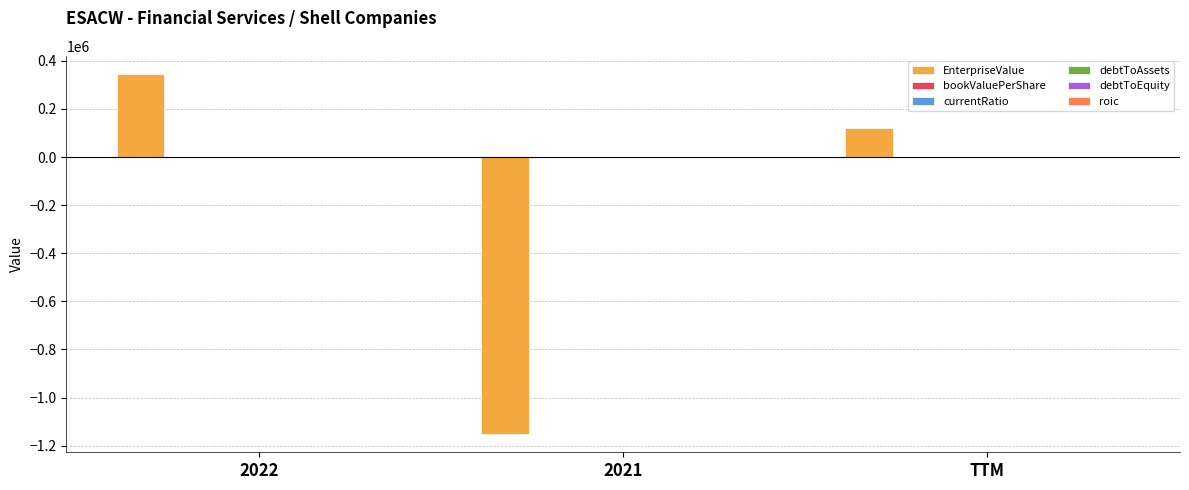

Between 2021 and TTM, which series saw the biggest shift?

EnterpriseValue